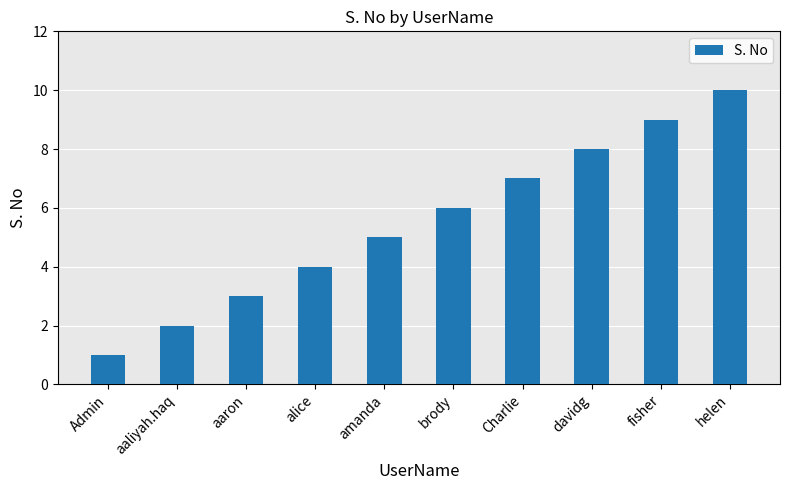

Approximately how many times larger is the value at Charlie compared to helen?

0.7